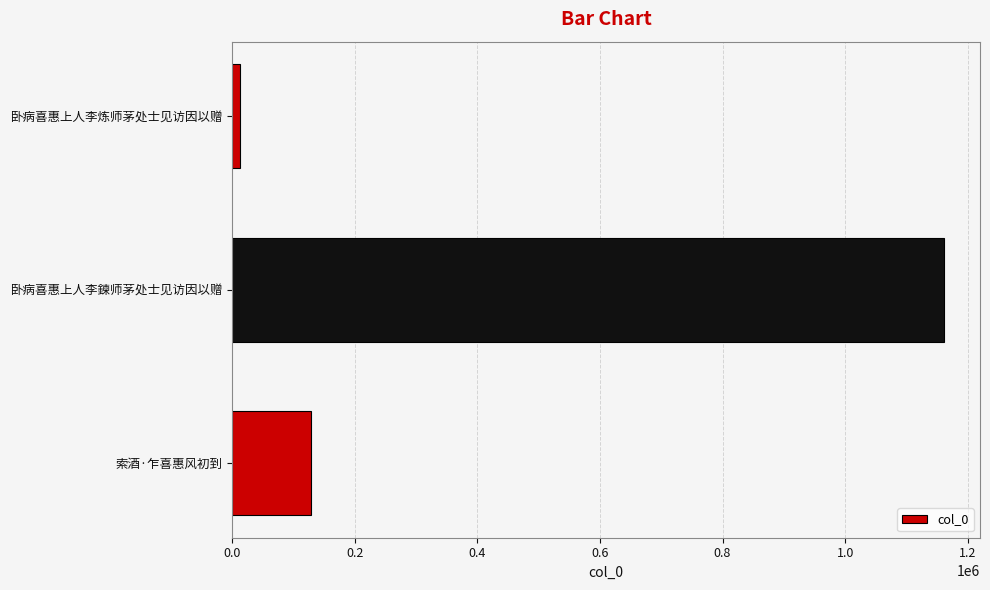

What is the maximum value shown in the chart?

1161933